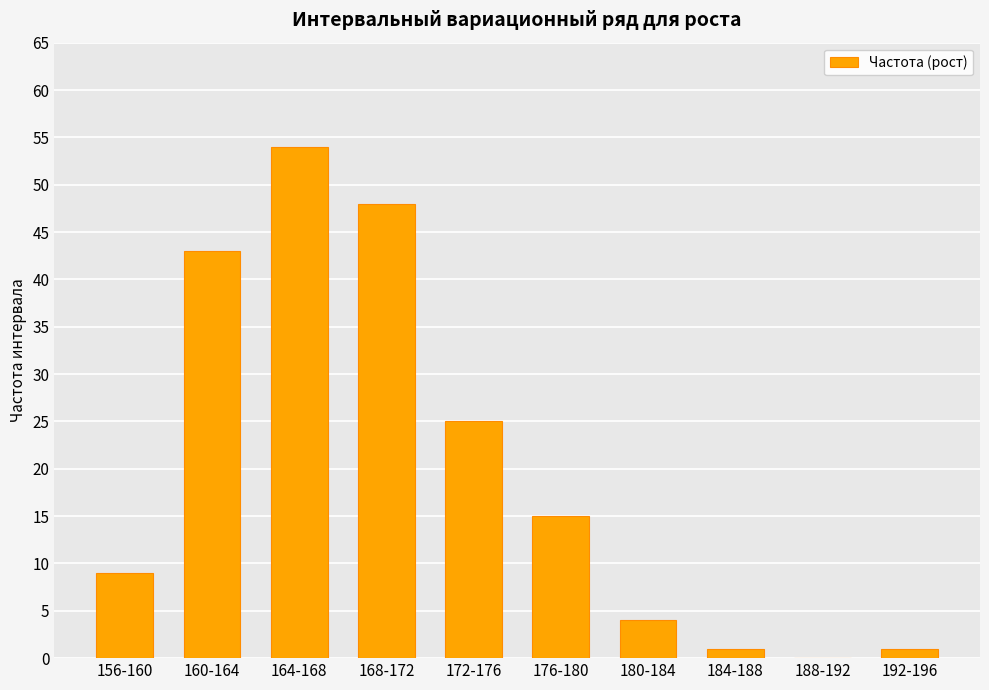

Which label corresponds to the largest value in the chart?

164-168